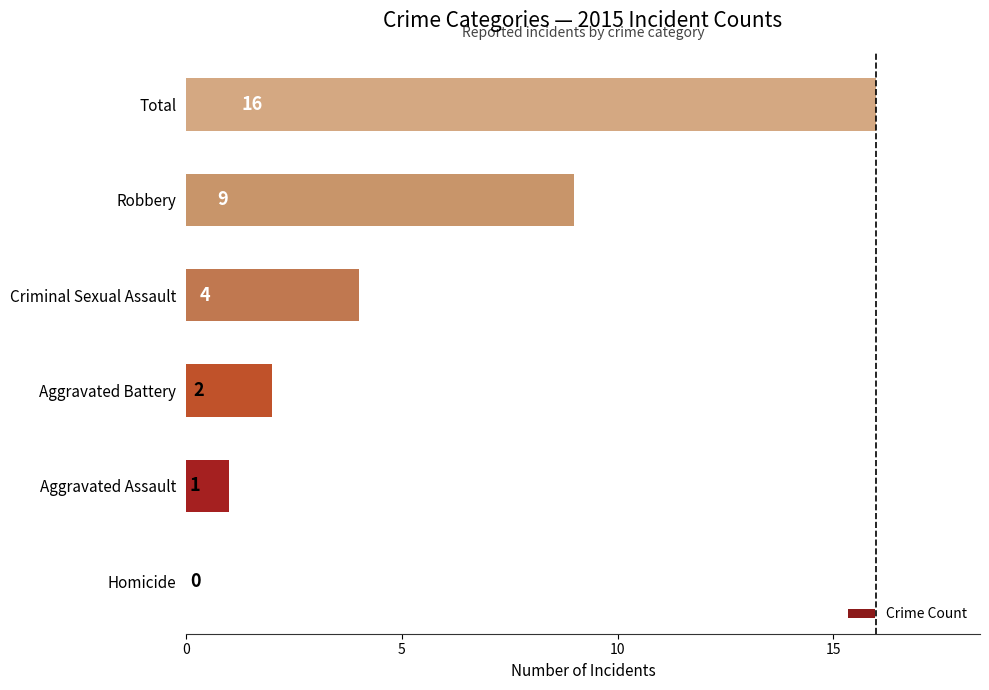

Between Aggravated Battery and Criminal Sexual Assault, which is larger?

Criminal Sexual Assault